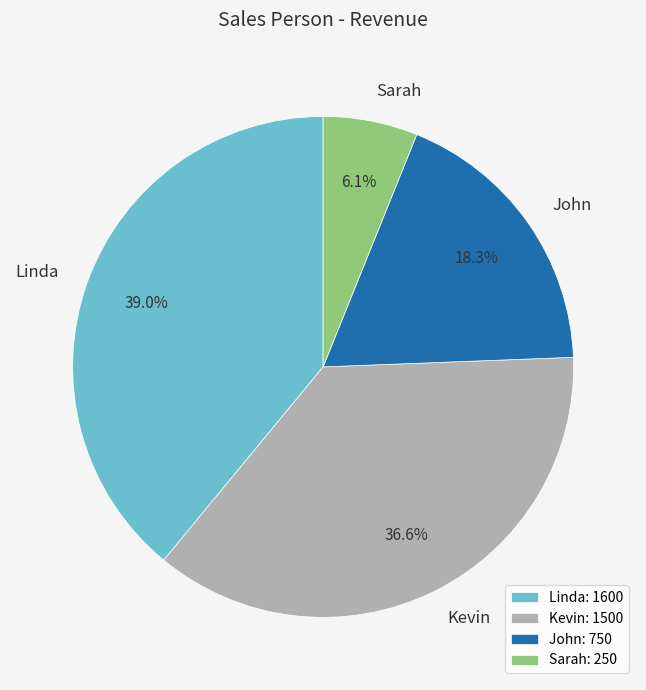

Which slice is the smallest?

Sarah